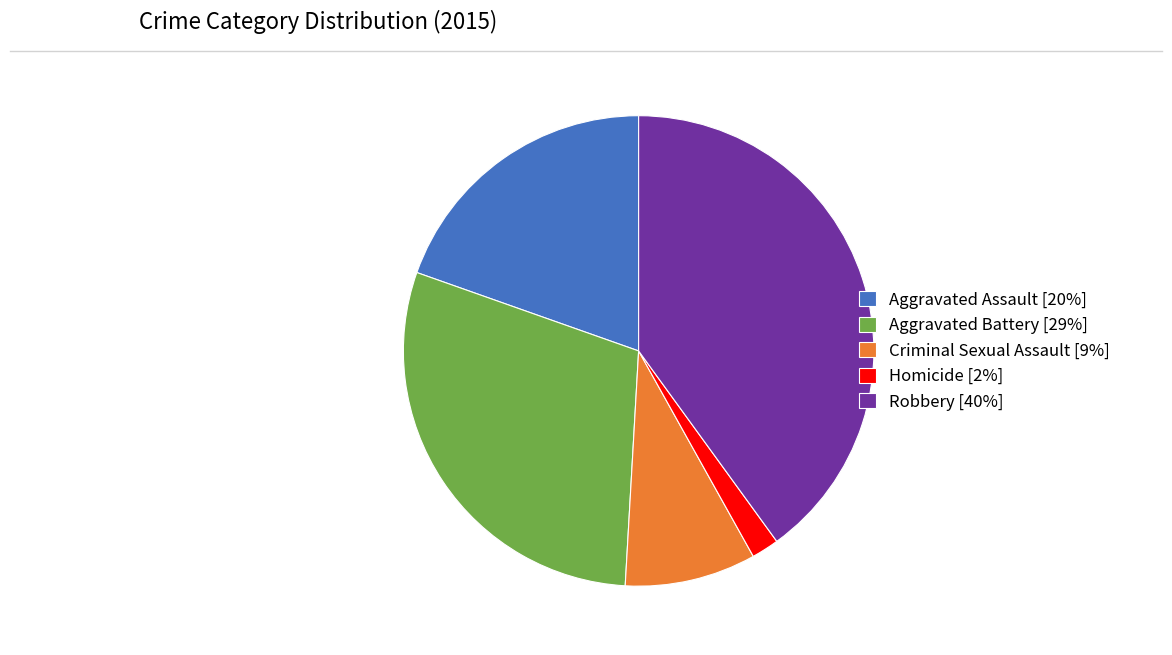

Does Aggravated Assault represent more than half of the total?

No